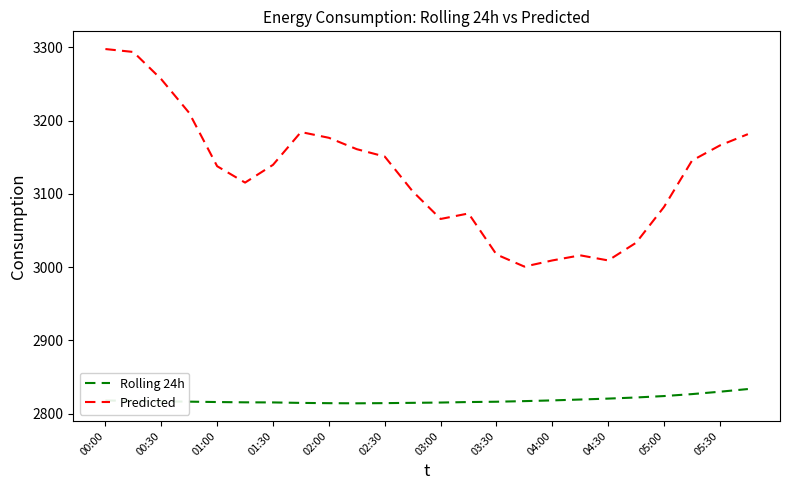

What is the greatest value displayed?

3297.7